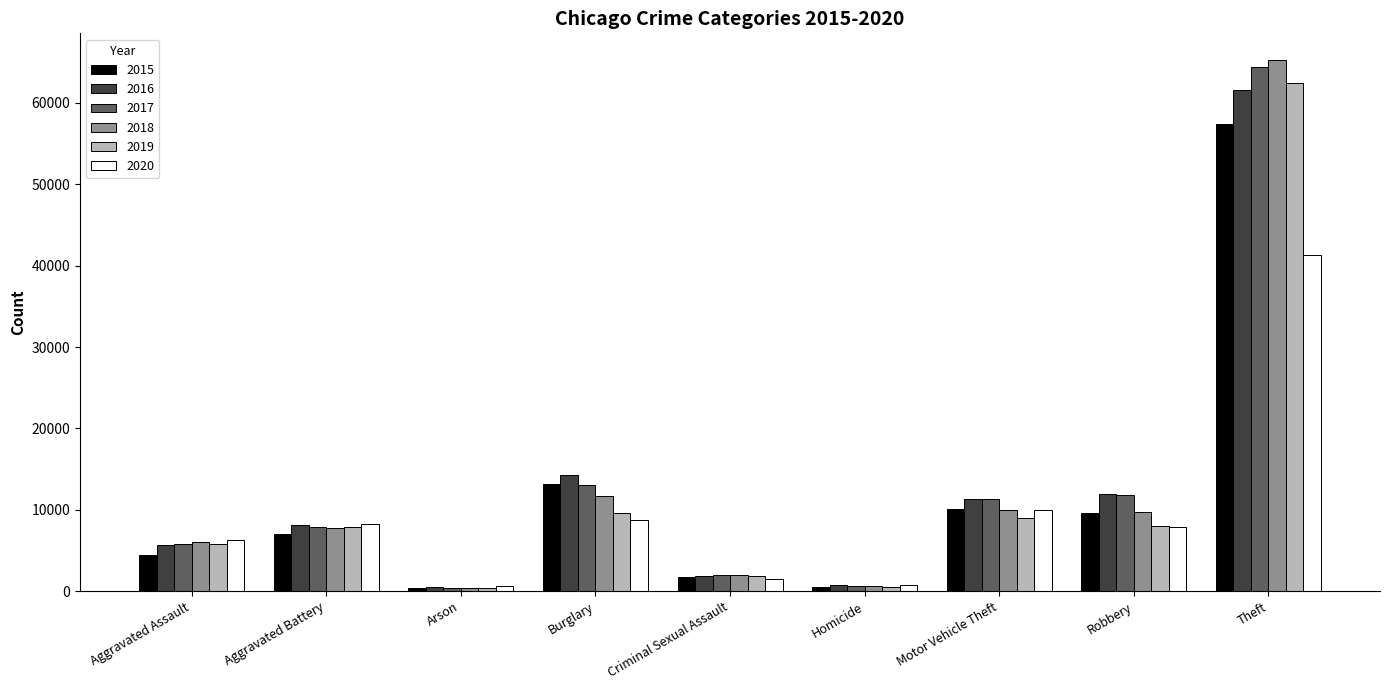

Which series changed the most between Aggravated Assault and Homicide?

2020